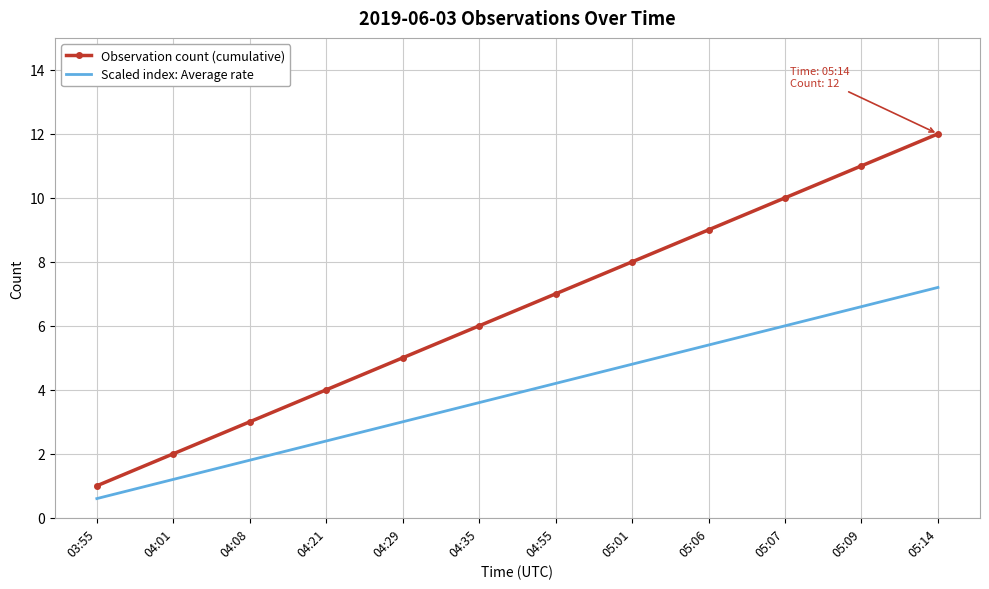

What are all the series names shown in the legend?

Observation count (cumulative), Scaled index: Average rate